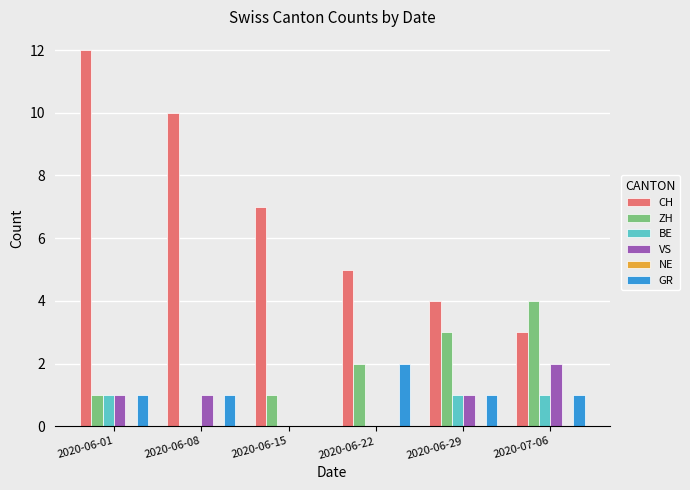

Reading right to left, transcribe all the data shown in this chart.

CH: 2020-07-06=3	2020-06-29=4	2020-06-22=5	2020-06-15=7	2020-06-08=10	2020-06-01=12
ZH: 2020-07-06=4	2020-06-29=3	2020-06-22=2	2020-06-15=1	2020-06-08=0	2020-06-01=1
BE: 2020-07-06=1	2020-06-29=1	2020-06-22=0	2020-06-15=0	2020-06-08=0	2020-06-01=1
VS: 2020-07-06=2	2020-06-29=1	2020-06-22=0	2020-06-15=0	2020-06-08=1	2020-06-01=1
GR: 2020-07-06=1	2020-06-29=1	2020-06-22=2	2020-06-15=0	2020-06-08=1	2020-06-01=1